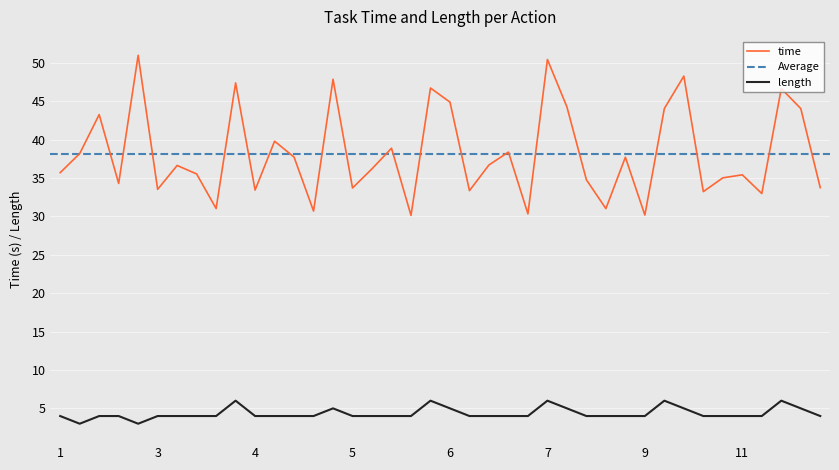

What is the highest value of the time series?

51.0